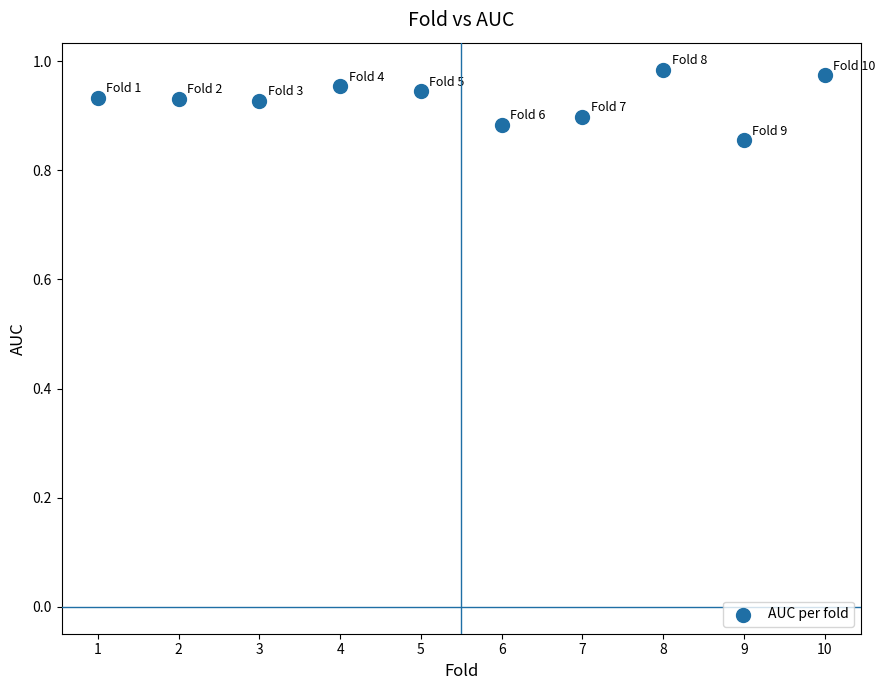

What is the average X value?

5.5